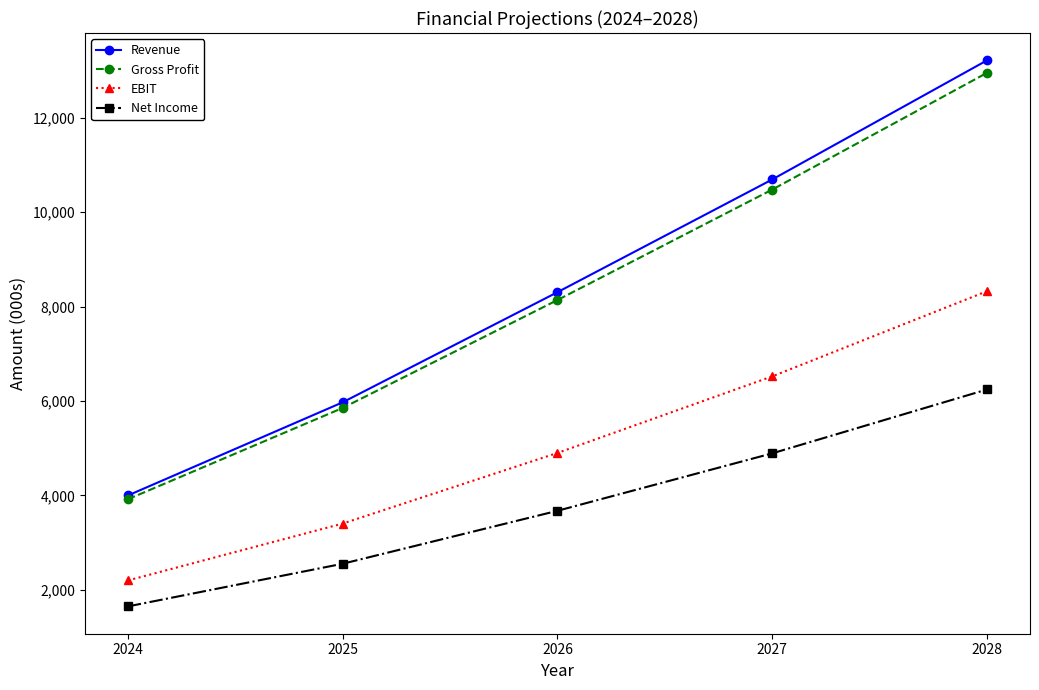

The EBIT series shows 8328.0 at 2028. True or false?

True